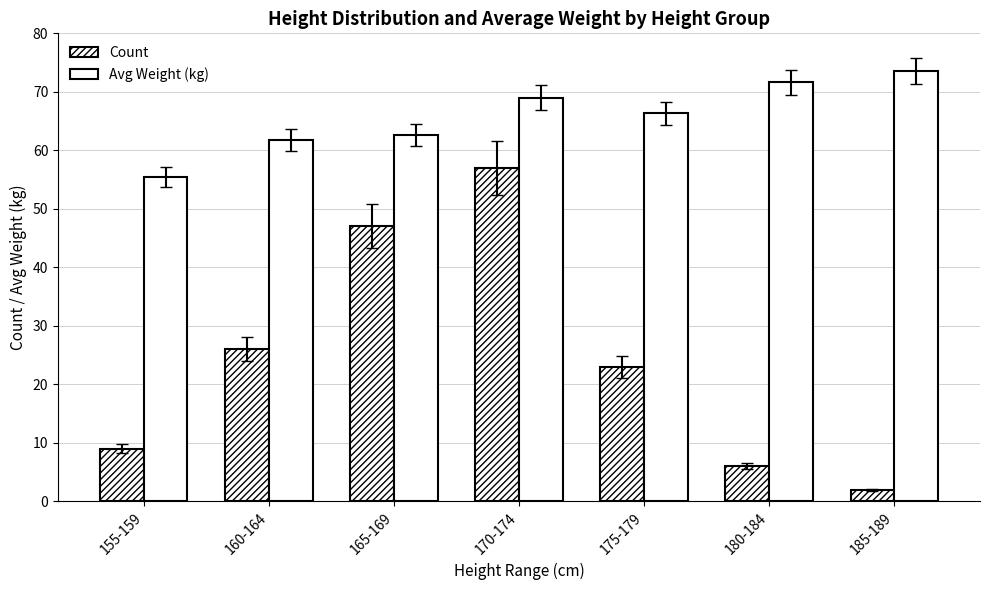

How many groups of bars are there?

7